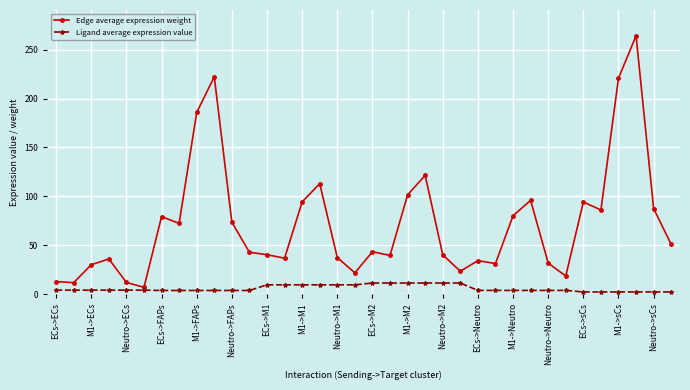

Which series has the largest range (max minus min)?

Edge average expression weight